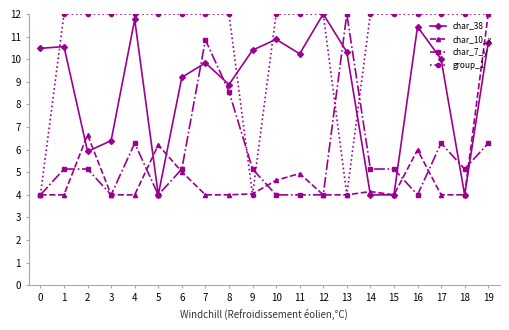

What is the value of the char_10_x point at the 2nd from the left?

4.0